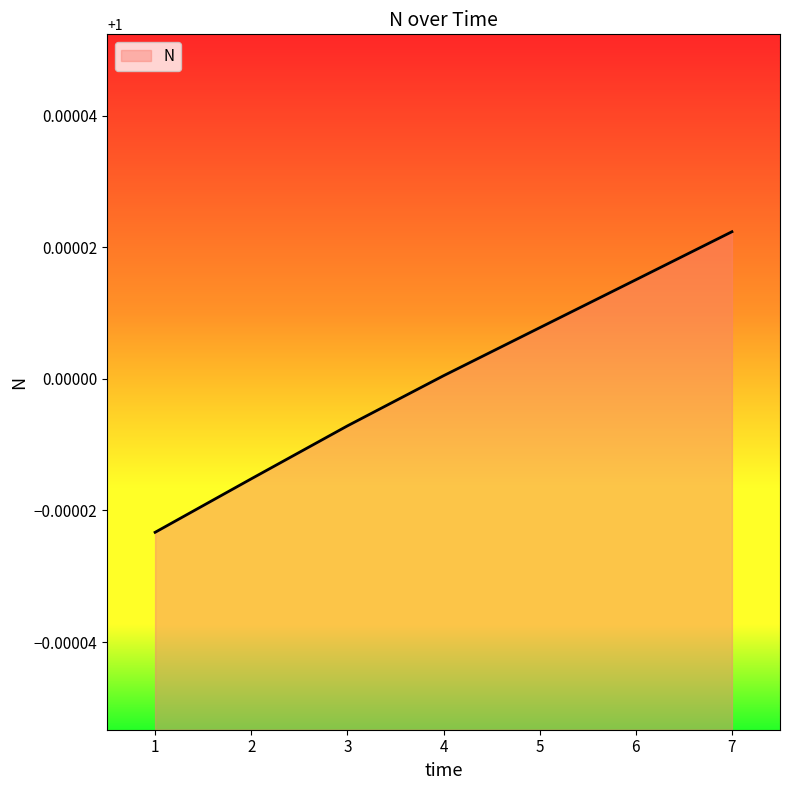

At which label does the data first exceed 1?

4